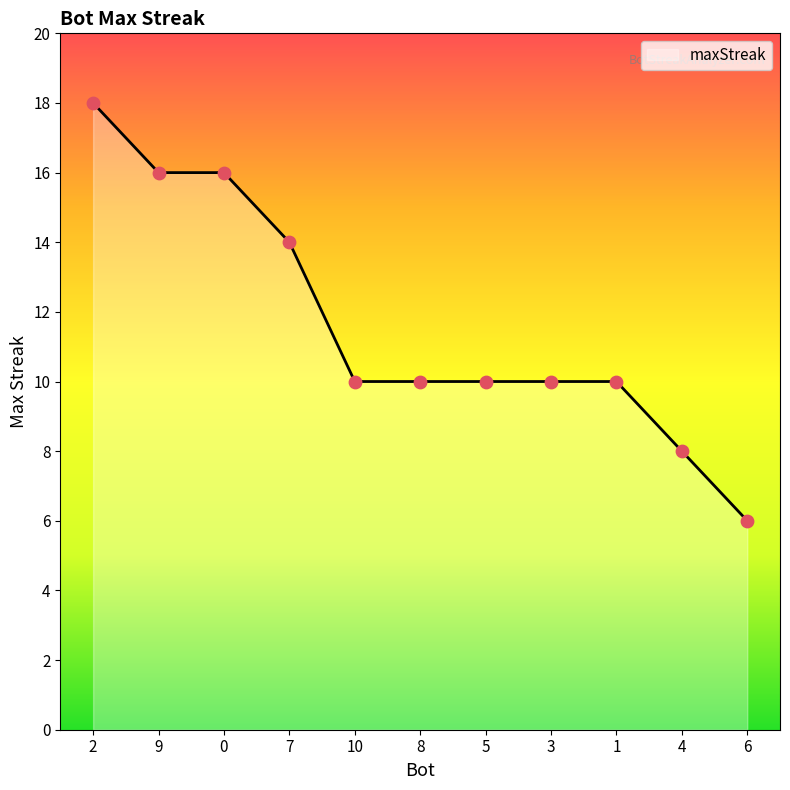

Between 5 and 2, which is larger?

2